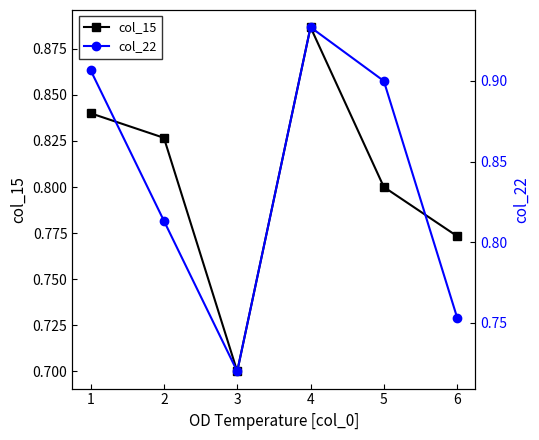

Which series has the largest total across all categories?

col_22